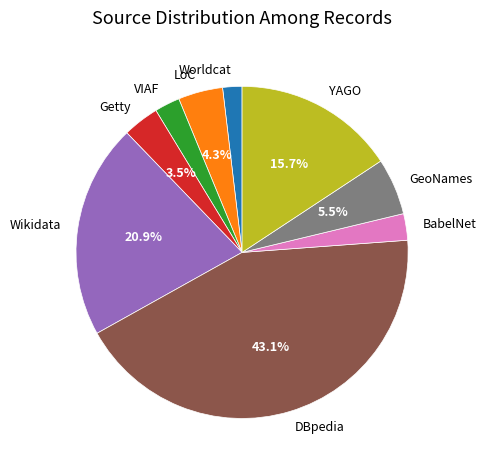

Is it true that YAGO is 16% of the pie?

True